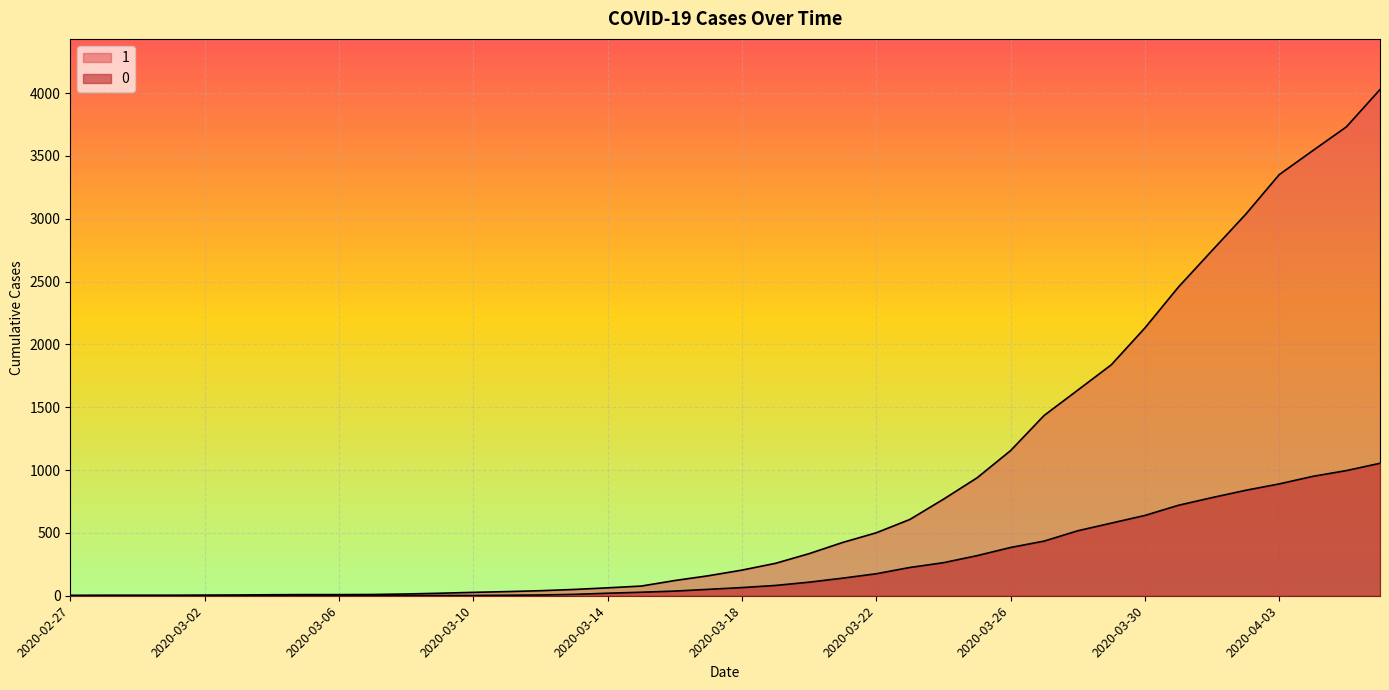

What is the spread (max minus min) of values at 2020-03-08?

12